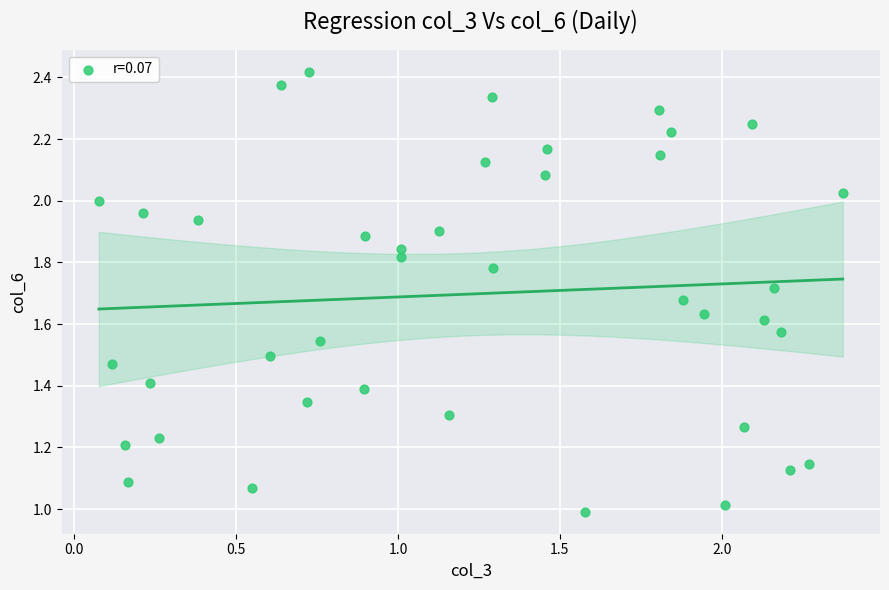

How many data points are displayed?

40